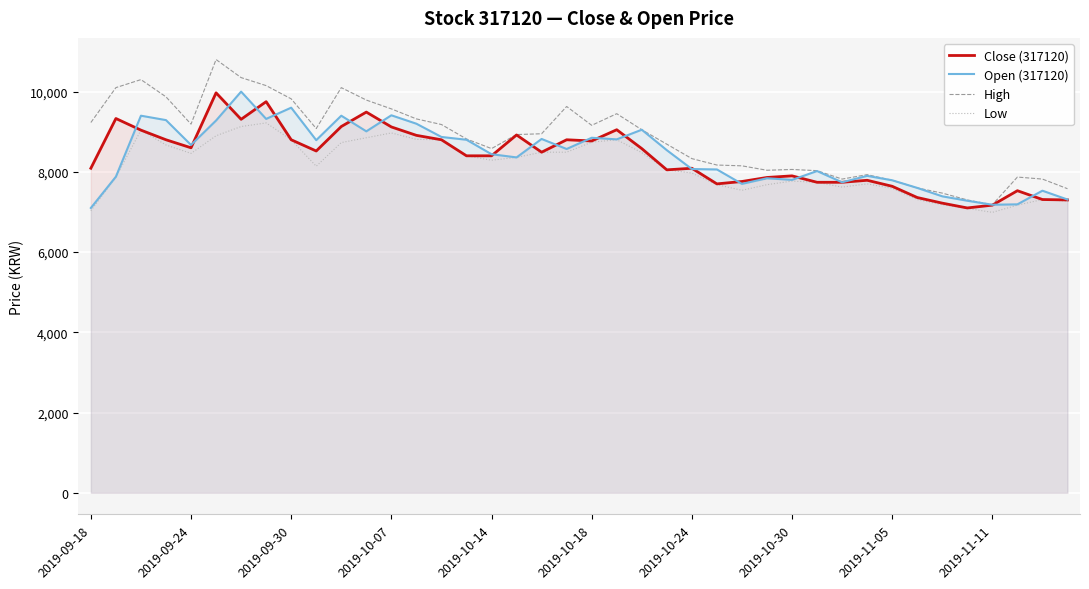

What is the smallest value displayed?

6990